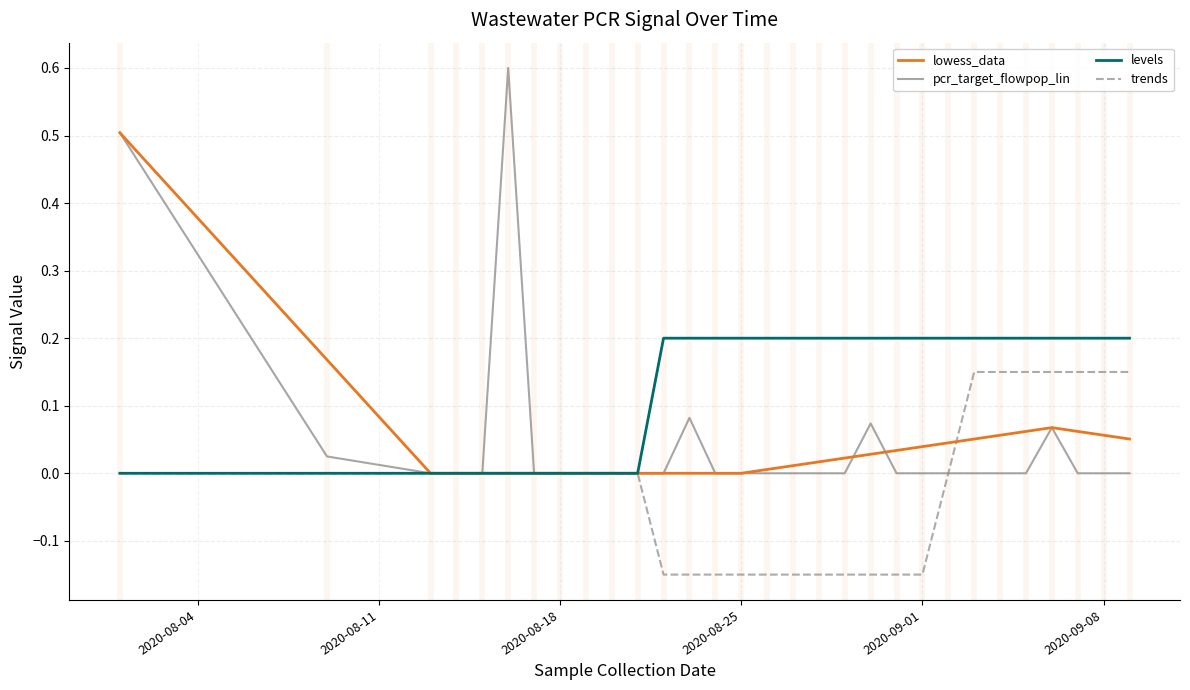

Which series has the largest total across all categories?

levels